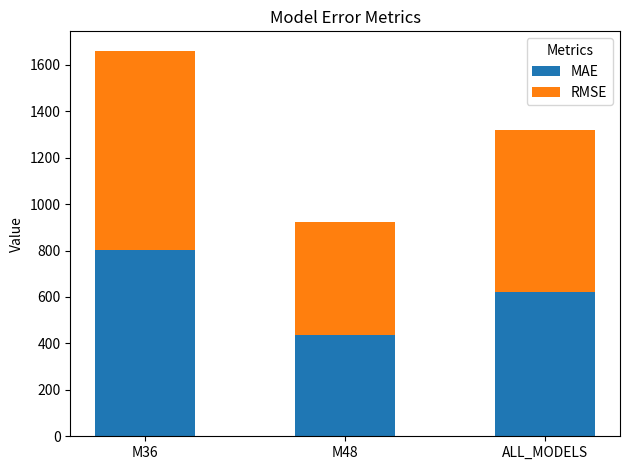

Reading left to right, transcribe the values for MAE.

M36=802.0	M48=438.1	ALL_MODELS=620.1